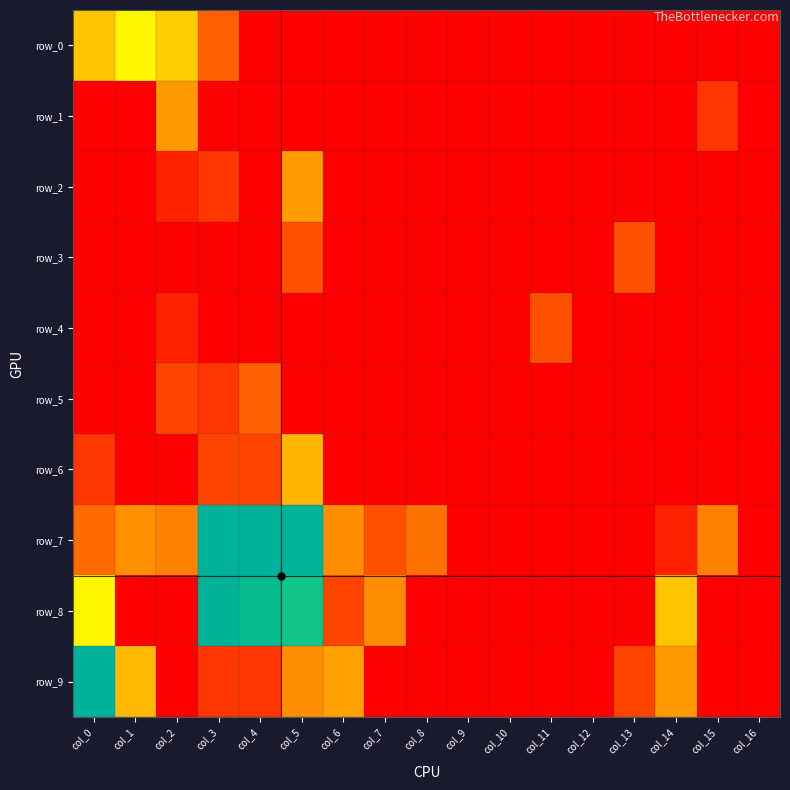

What is the difference between the maximum and second lowest values in the row_9 series?

8.1